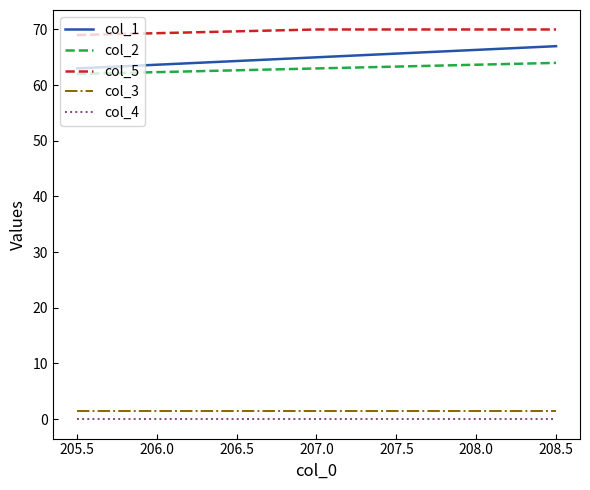

What is the minimum value for col_2?

62.0